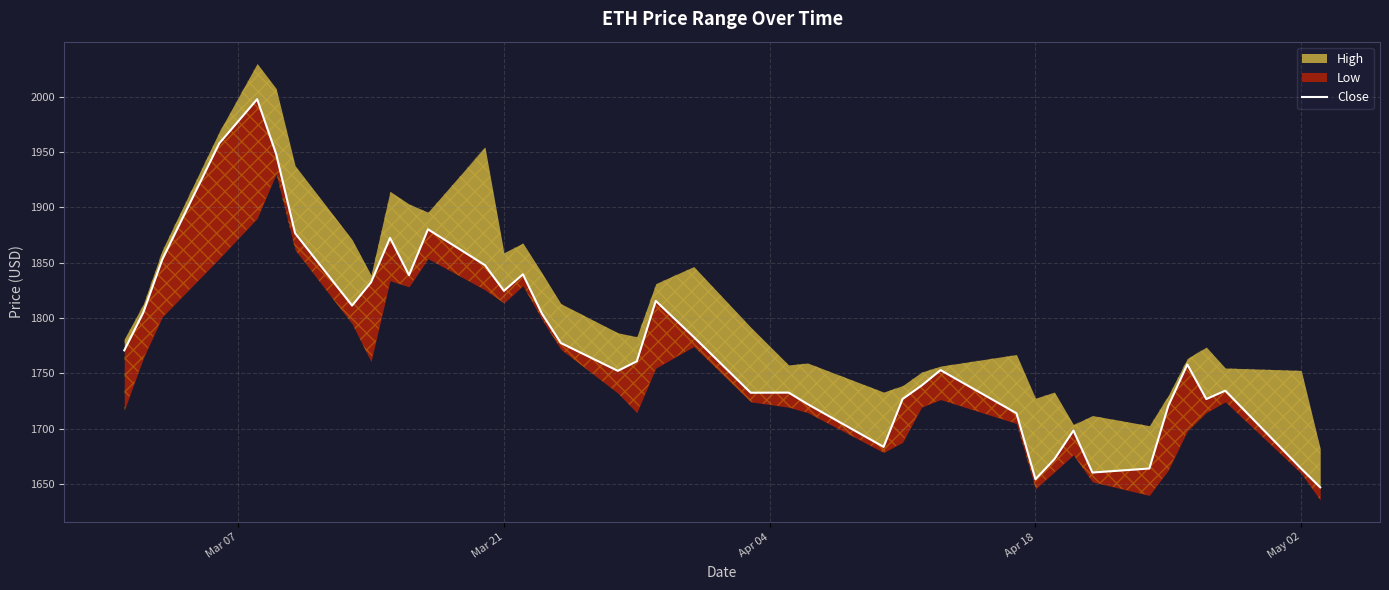

The chart shows a value of 3083.6 at 20. True or false?

False